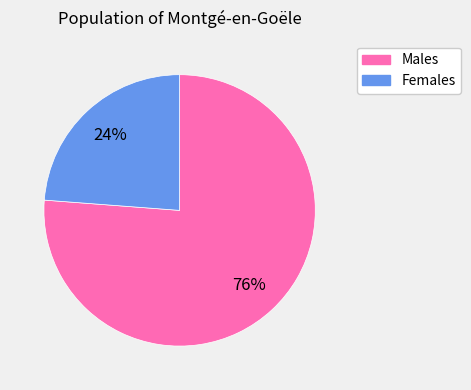

How many slices are in this pie chart?

2